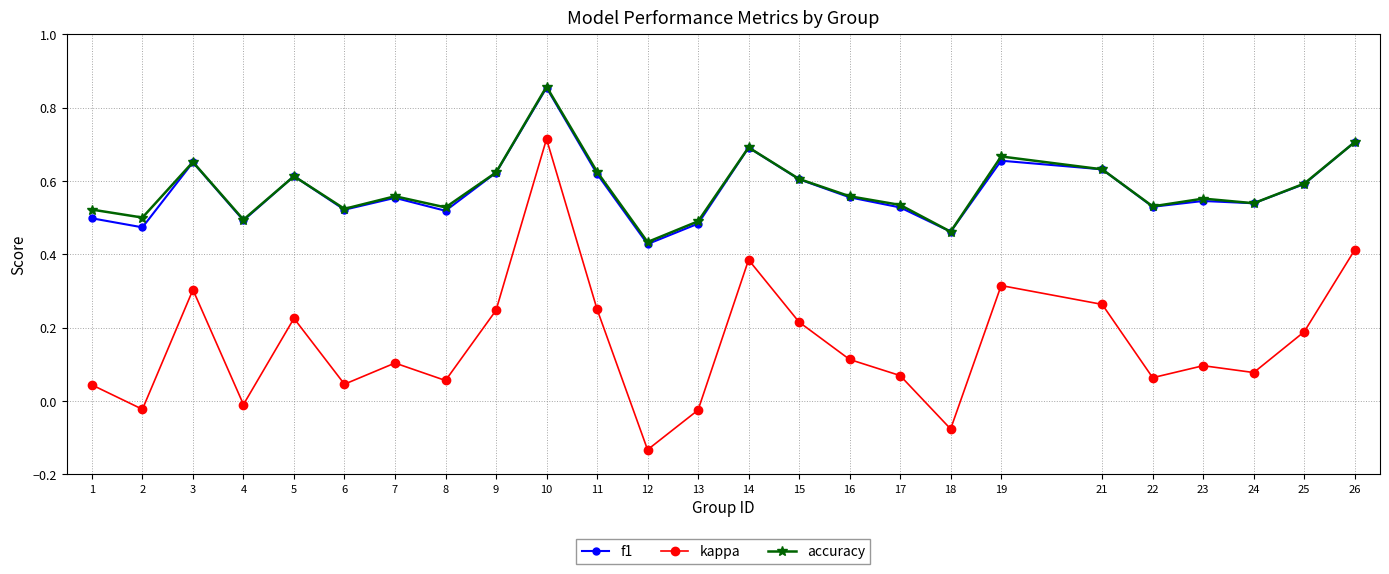

What is the sum of all accuracy values?

14.5